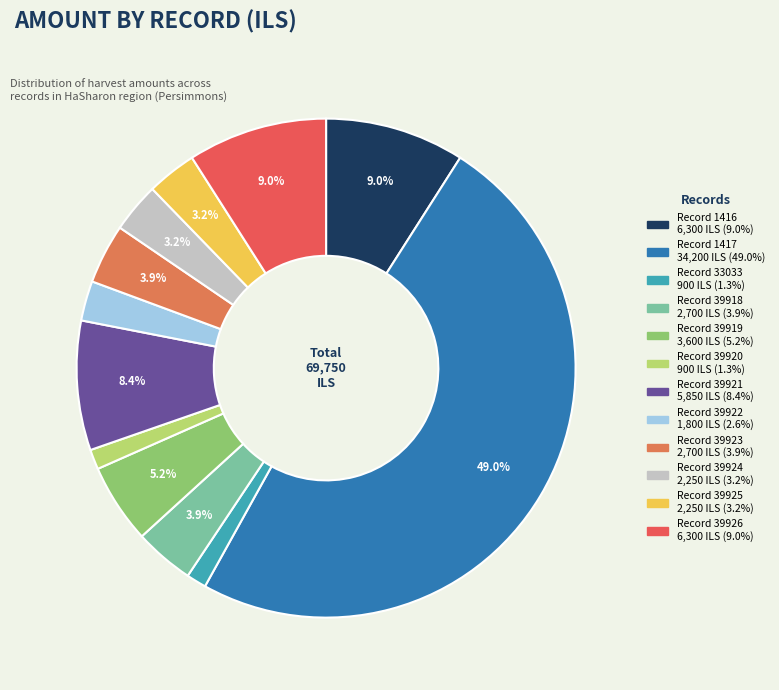

How many segments does this pie chart have?

12